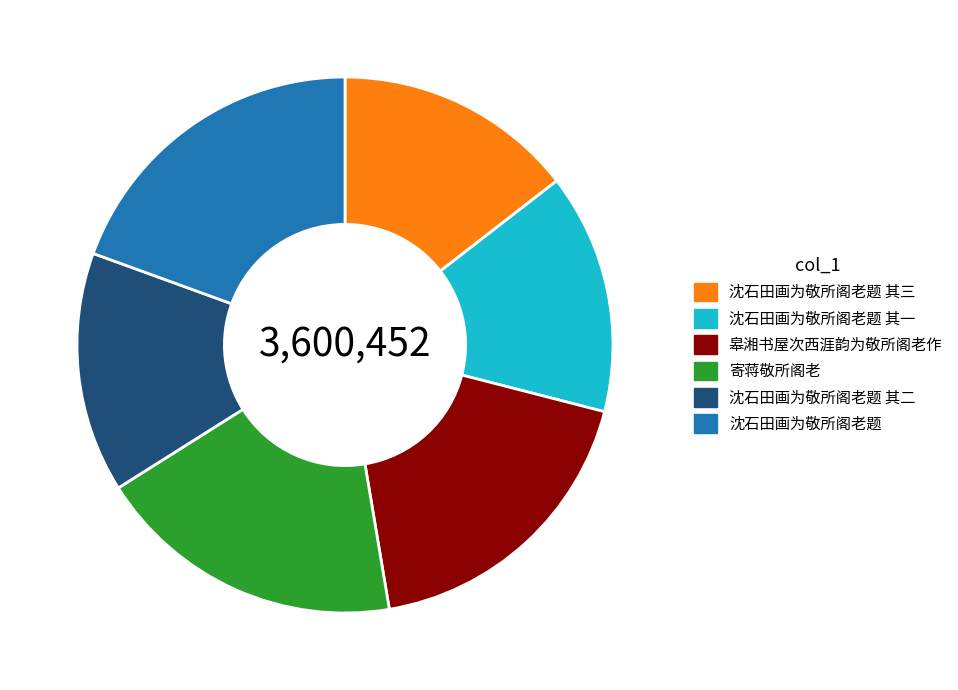

Do 皋湘书屋次西涯韵为敬所阁老作 and 沈石田画为敬所阁老题 其二 together represent more than half of the pie?

No